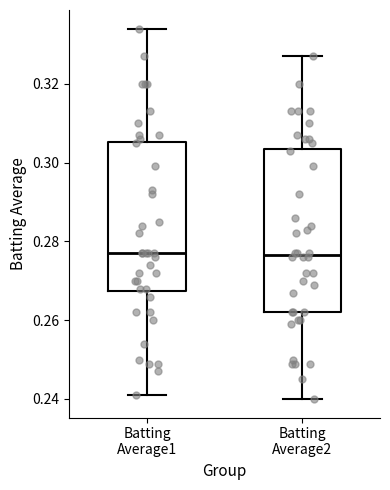

Reading left to right, transcribe this box plot: for each box, give where its median line is, the range the box spans, and where its two whiskers end, as read against the y-axis. The values are not printed on the chart, so give them approximately, as read against the axis.

Batting Average1: median 0.278, box 0.268 to 0.306, whiskers 0.242 to 0.334
Batting Average2: median 0.276, box 0.262 to 0.304, whiskers 0.240 to 0.328